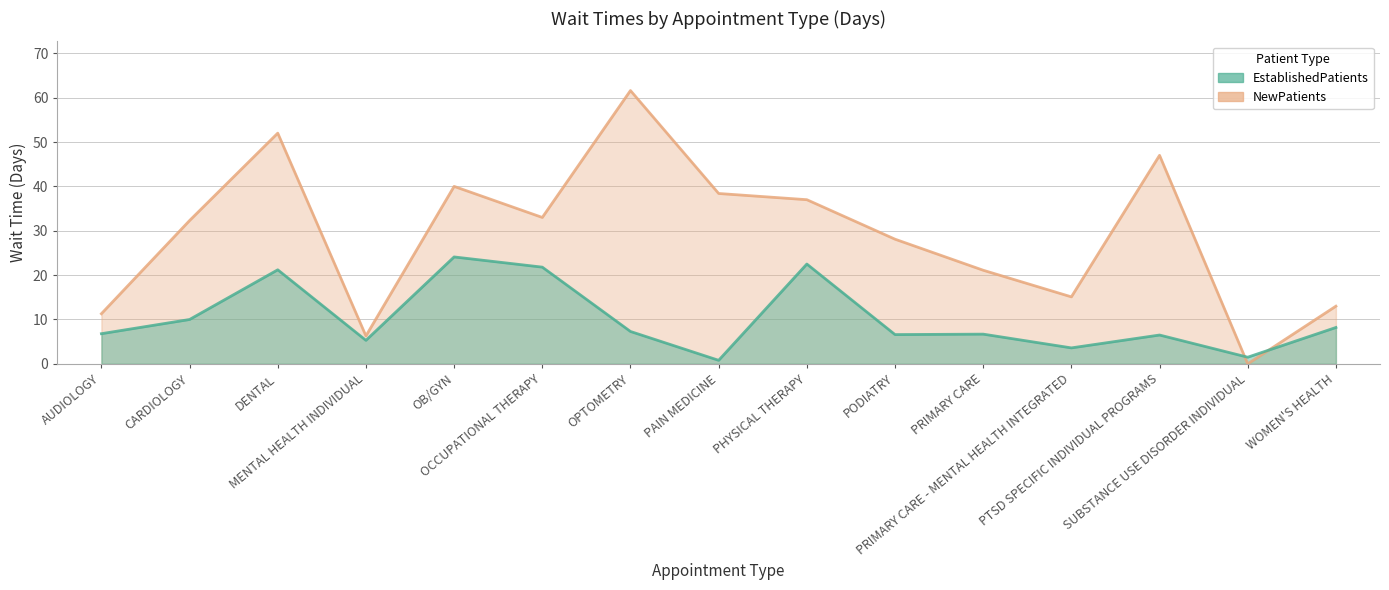

The value of EstablishedPatients at PAIN MEDICINE is 0.4. True or false?

False